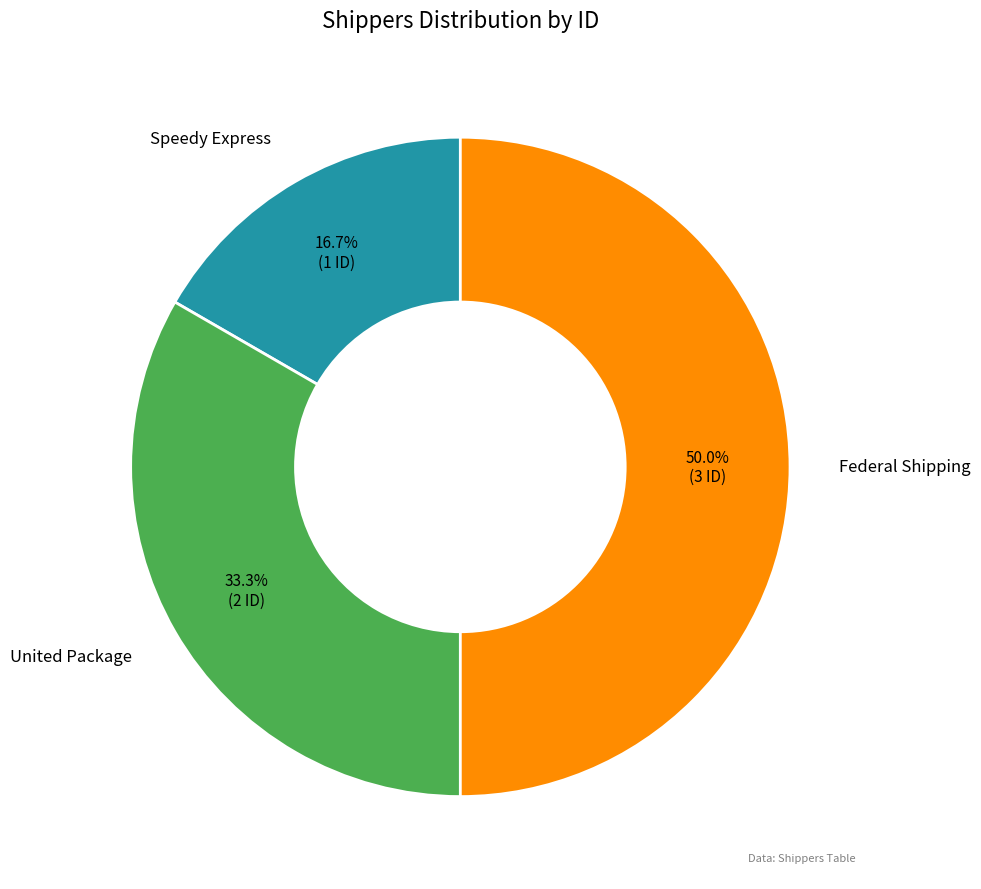

Count the number of slices in the pie.

3